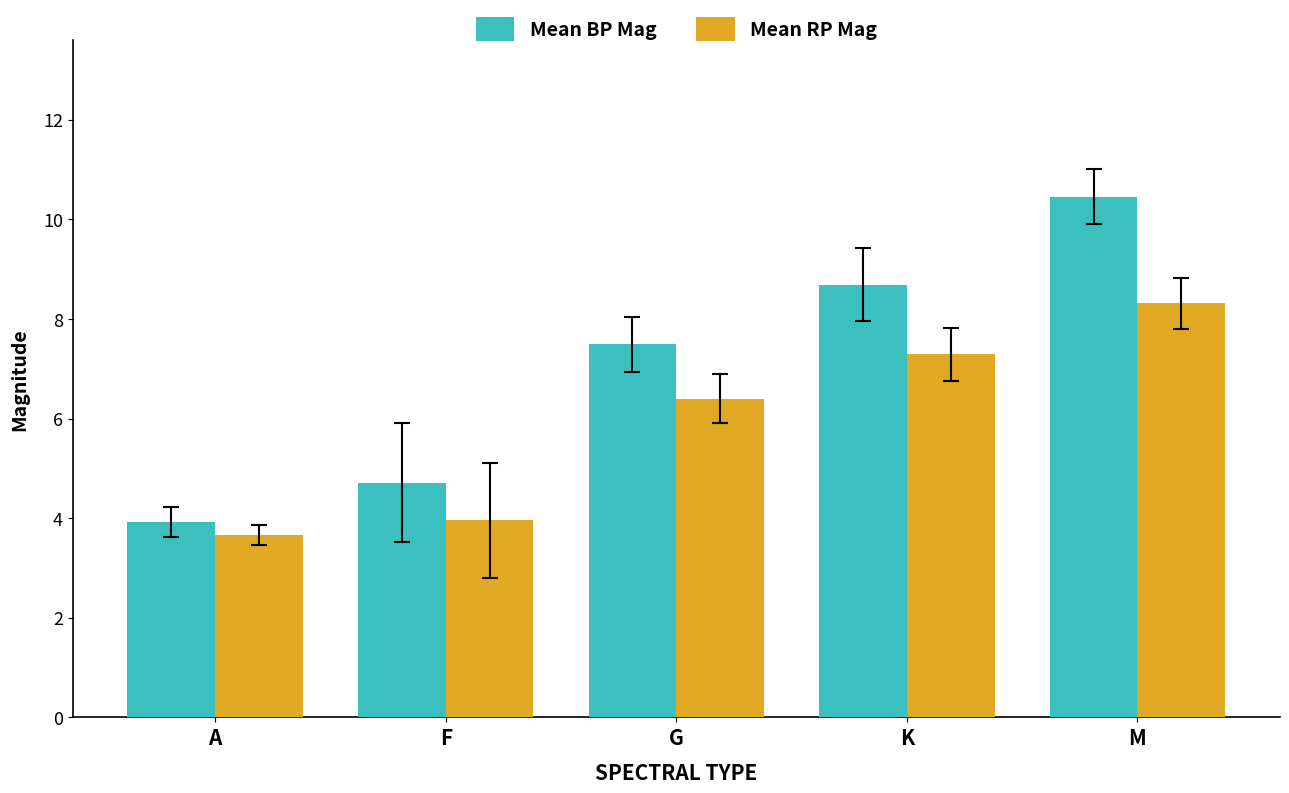

List the series in order of their peak value, lowest first.

Mean RP Mag, Mean BP Mag